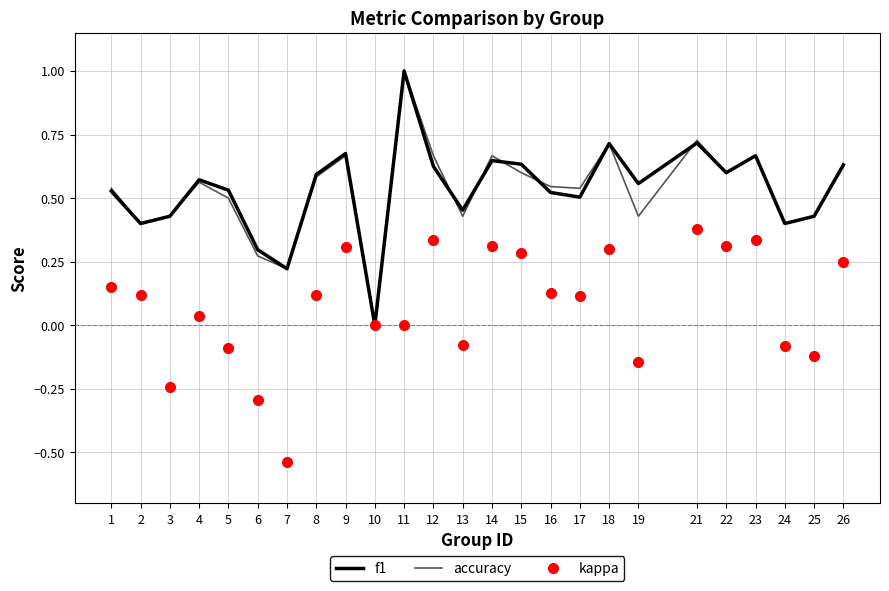

Which series changed the most between 12 and 25?

kappa